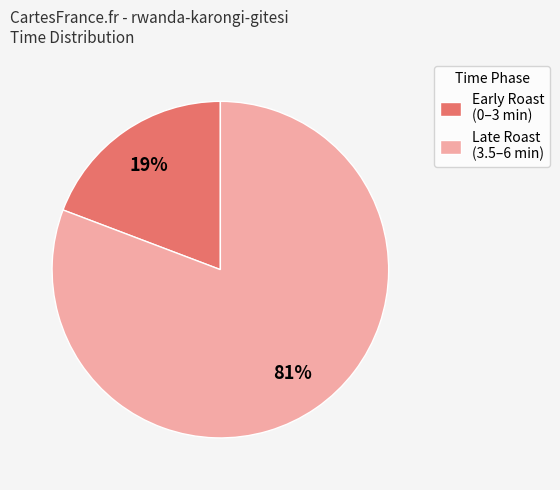

What is the majority slice?

Late Roast (3.5–6 min)